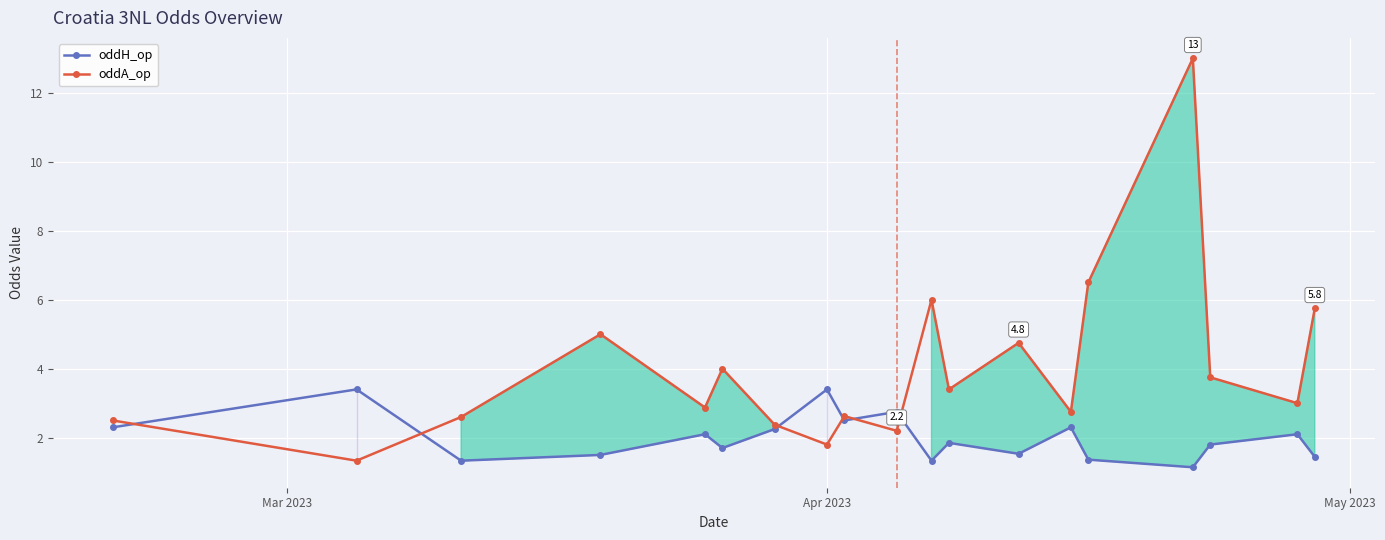

Which series has the largest total across all categories?

oddA_op